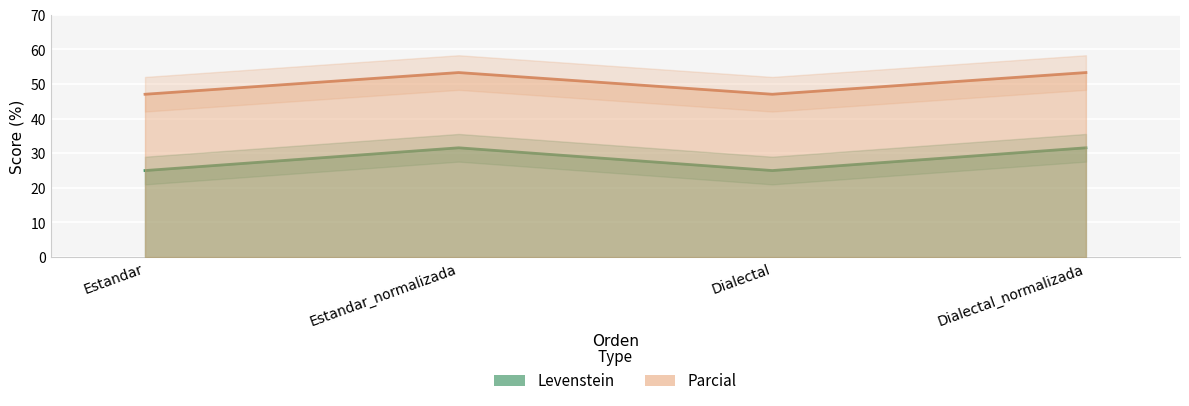

Is it true that Parcial equals 53.3 at Estandar_normalizada?

True